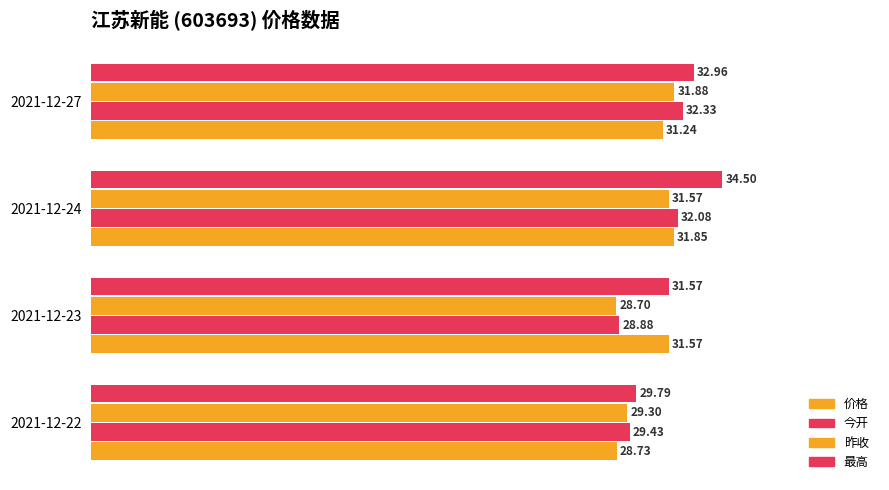

At how many categories does at least one series exceed 0?

4